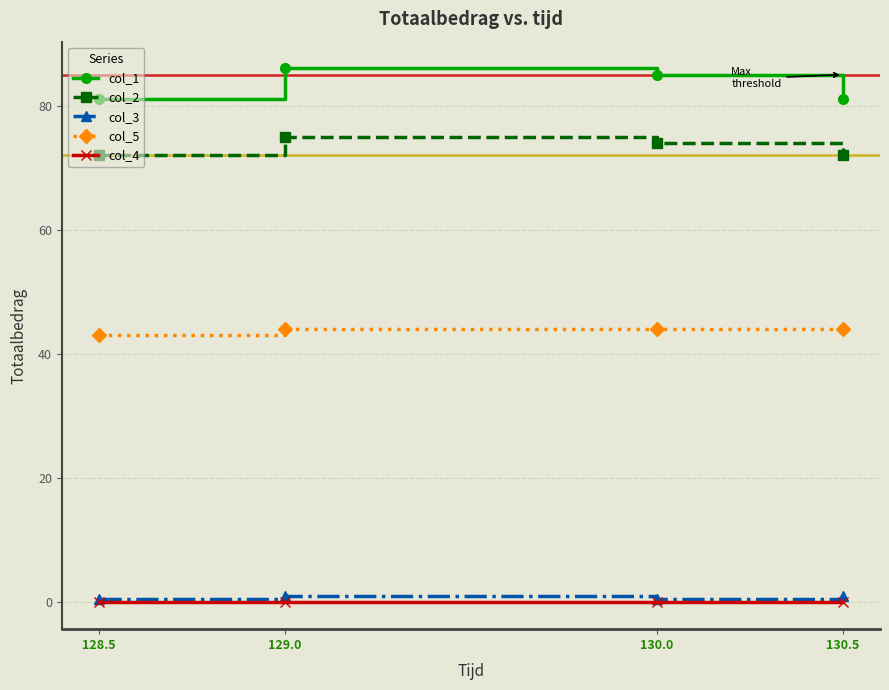

List the series in order of their peak value, highest first.

col_1, col_2, col_5, col_3, col_4